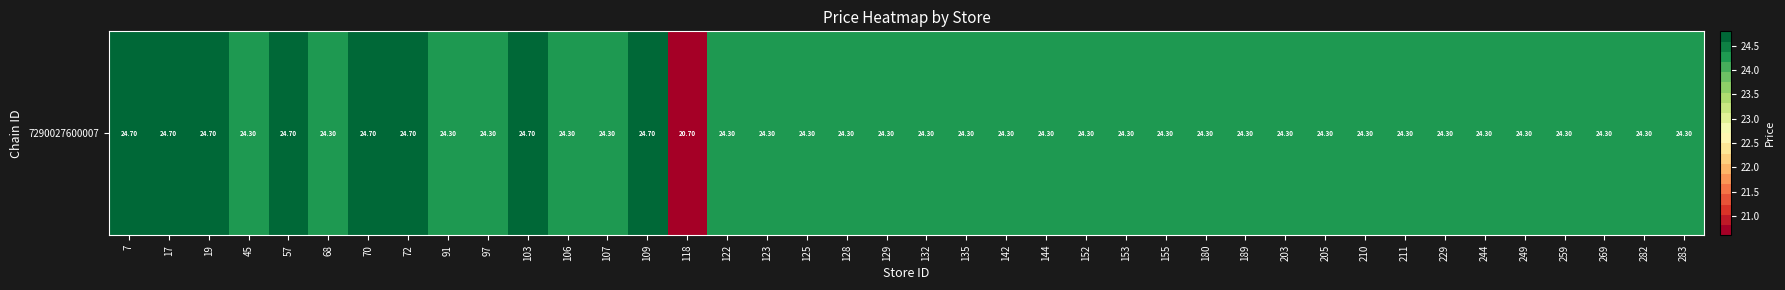

Reading left to right, list all the values displayed in this chart.

24.7	24.7	24.7	24.3	24.7	24.3	24.7	24.7	24.3	24.3	24.7	24.3	24.3	24.7	20.7	24.3	24.3	24.3	24.3	24.3	24.3	24.3	24.3	24.3	24.3	24.3	24.3	24.3	24.3	24.3	24.3	24.3	24.3	24.3	24.3	24.3	24.3	24.3	24.3	24.3